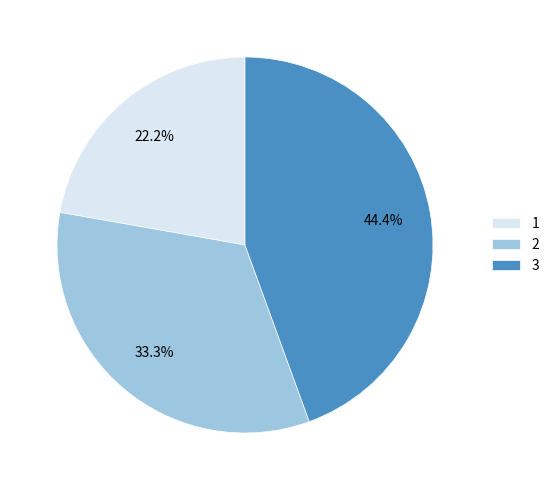

How many segments does this pie chart have?

3